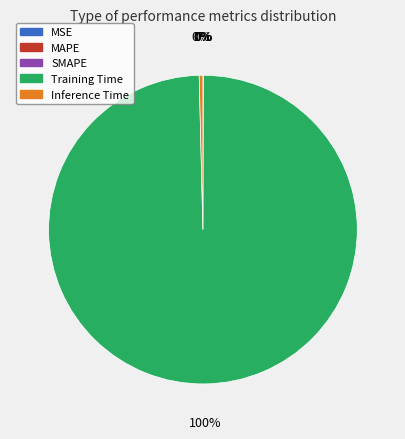

Which has a higher value, Inference Time or Training Time?

Training Time